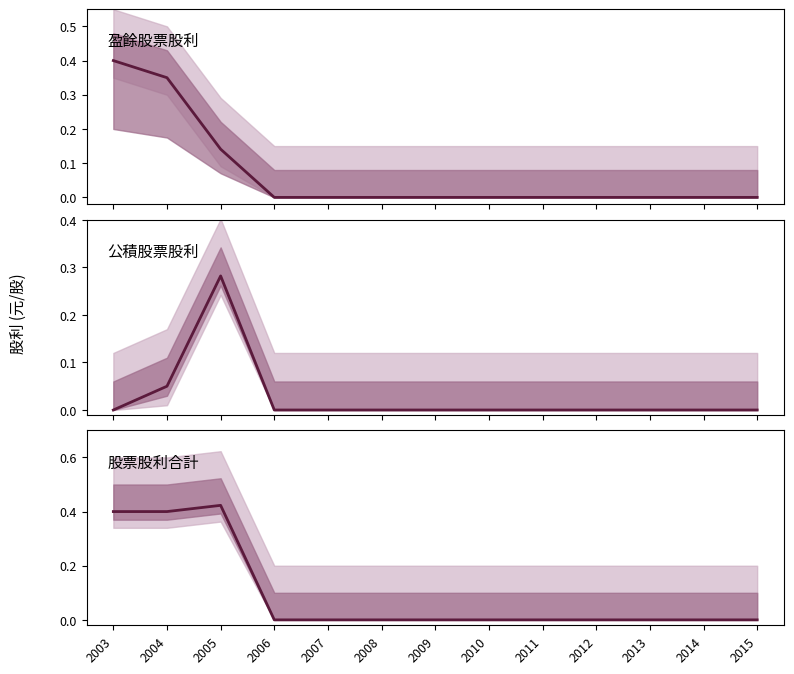

Which series changed the most between 2008 and 2014?

盈餘股票股利